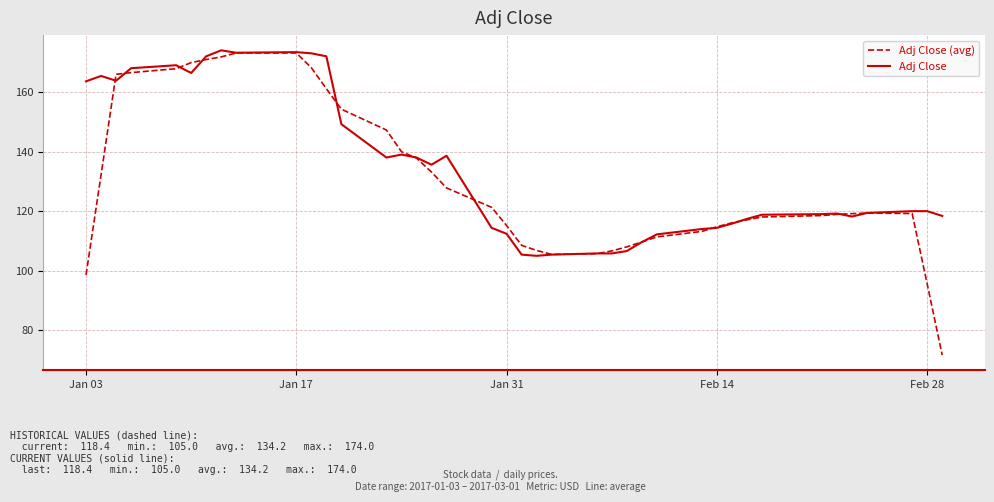

What is the minimum value for Adj Close?

105.0